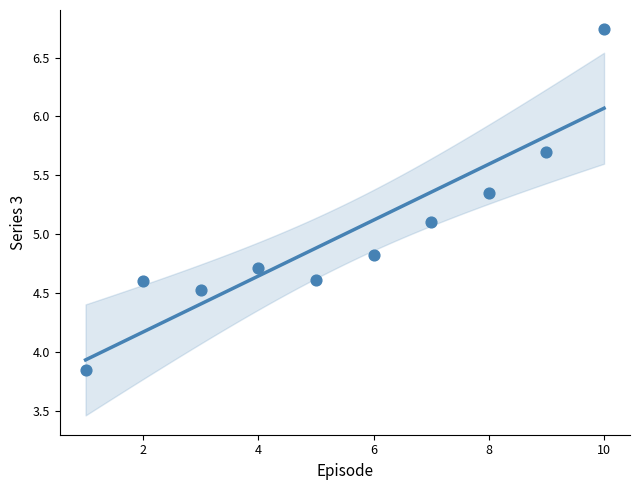

What is the average X value?

5.5